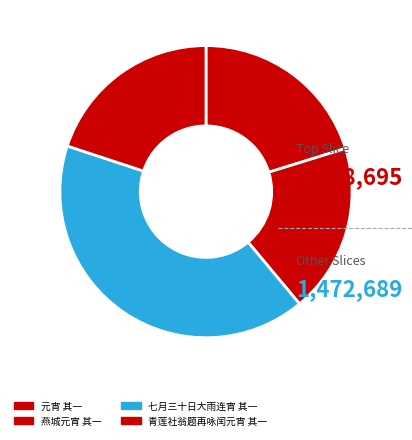

What is the ratio of the value at 燕城元宵 其一 to the value at 元宵 其一?

0.9